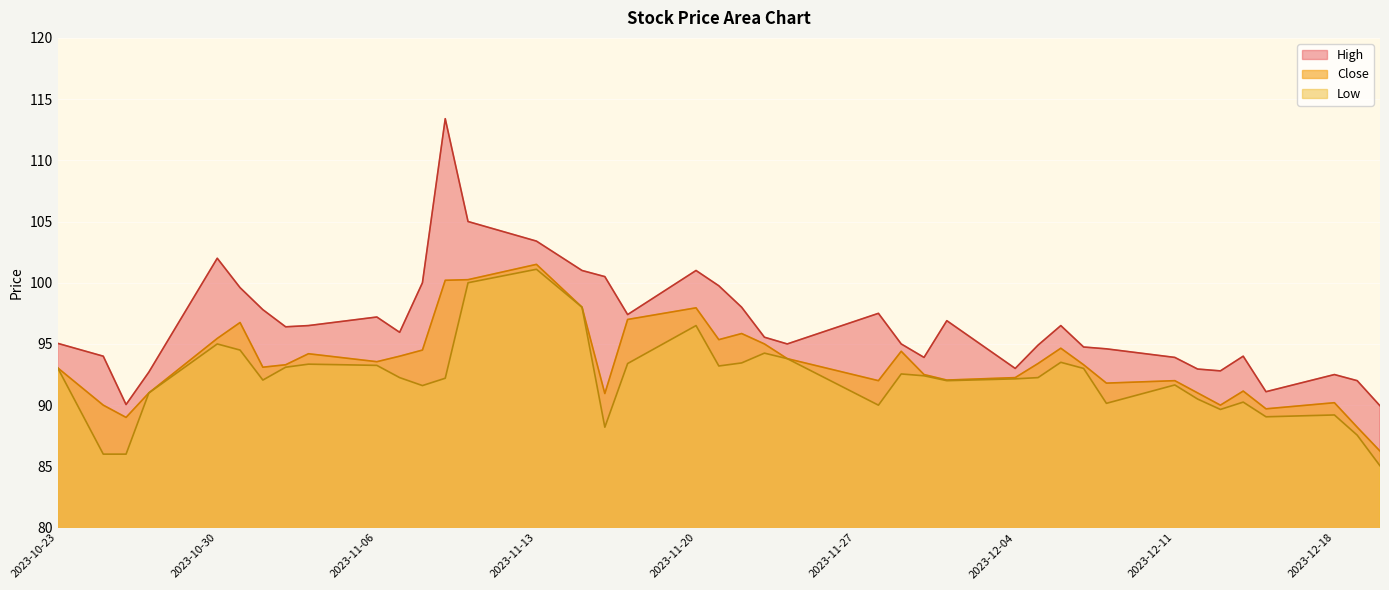

What is the difference between the maximum and minimum values in the Low series?

16.0